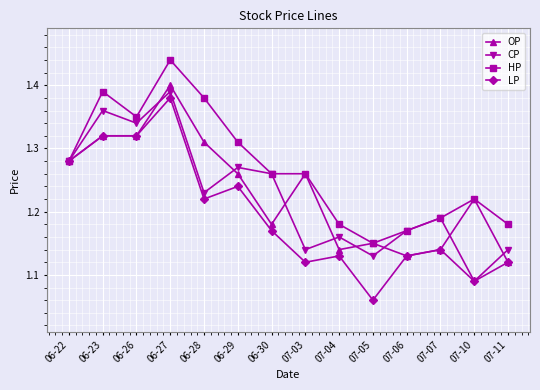

Is it true that HP equals 2.0 at 07-06?

False